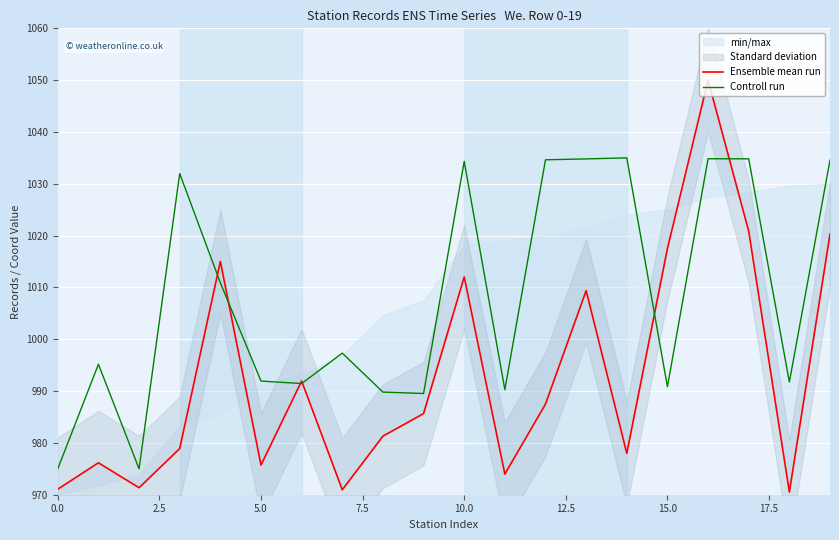

Reading left to right, extract all data points from this chart.

Ensemble mean run: 971.1	976.2	971.3	978.9	1015.0	975.7	991.9	971.0	981.3	985.7	1012.0	974.0	987.5	1009.4	978.0	1017.5	1050.0	1020.8	970.5	1020.3
Controll run: 975.0	995.2	975.0	1032.0	1010.9	991.9	991.5	997.3	989.8	989.5	1034.3	990.3	1034.6	1034.8	1035.0	990.8	1034.8	1034.8	991.7	1034.6